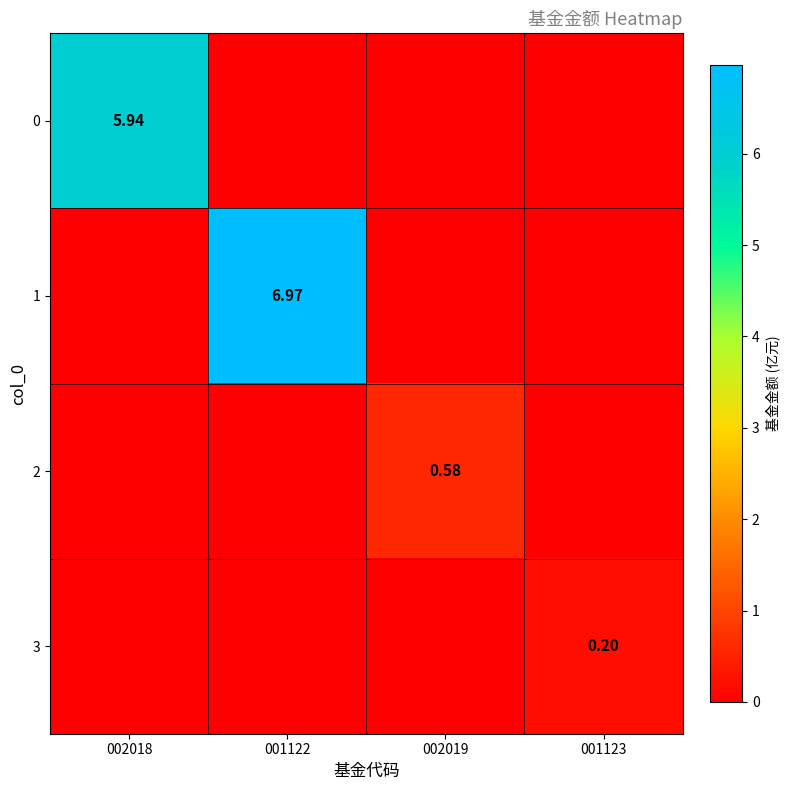

Which category has the highest value in the 1 series?

001122